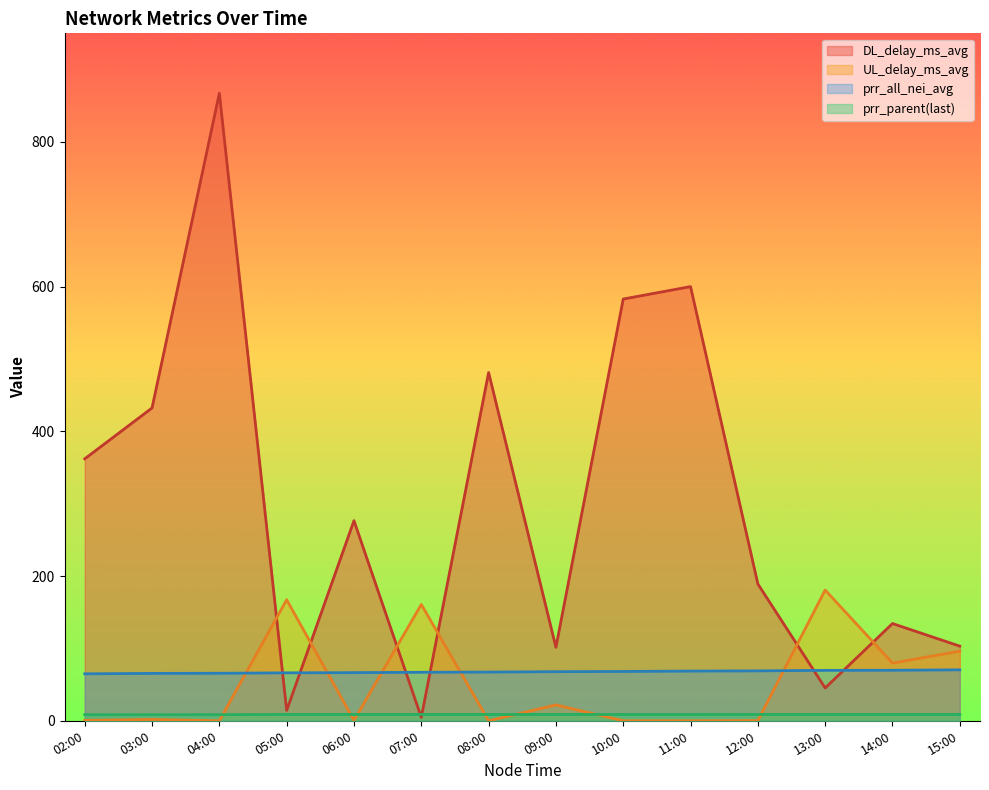

Reading left to right, list all the values displayed in this chart.

prr_all_nei_avg: 64.9	65.5	65.6	66.3	66.5	67.0	67.3	67.8	68.1	68.7	69.0	69.7	69.8	70.4
DL_delay_ms_avg: 362.0	432.3	867.2	14.3	276.6	4.7	481.2	101.6	582.8	600.0	189.1	45.3	134.4	103.1
UL_delay_ms_avg: 0.5	1.8	0.0	167.3	0.5	160.8	0.0	21.9	0.0	0.0	0.3	180.7	79.8	96.2
prr_parent(last): 8.4	8.4	8.4	8.8	8.8	8.8	8.8	8.8	8.8	8.8	8.8	8.8	8.8	8.8